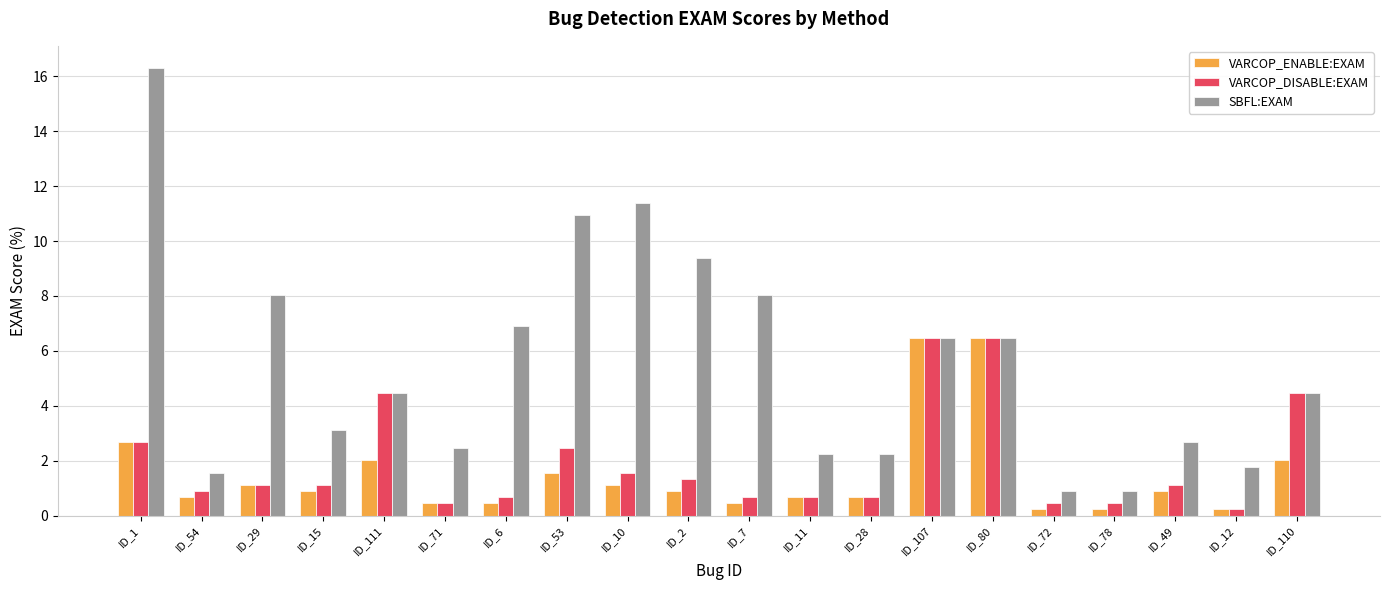

How many distinct data groups are displayed?

3